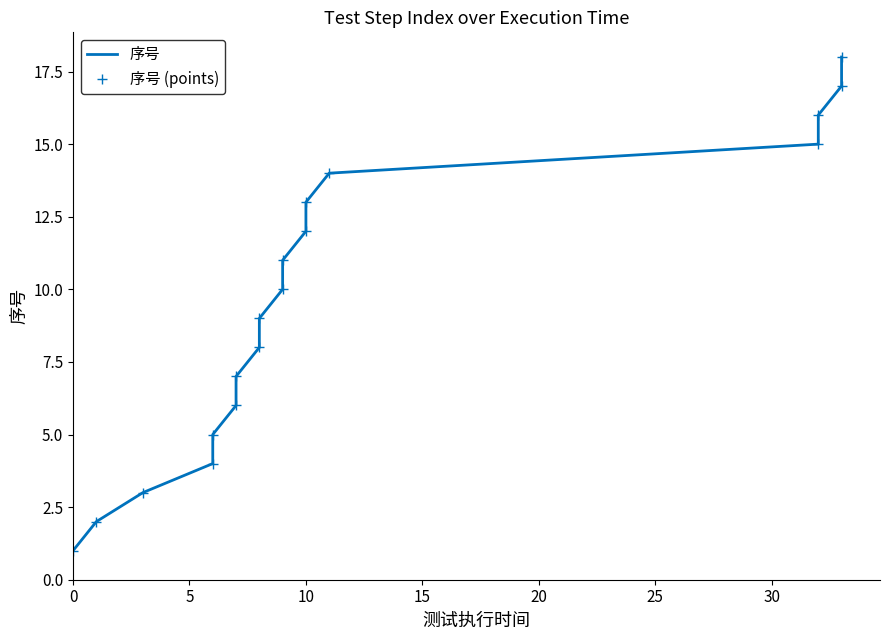

True or false: 序号 and 序号 (points) intersect in this chart.

False